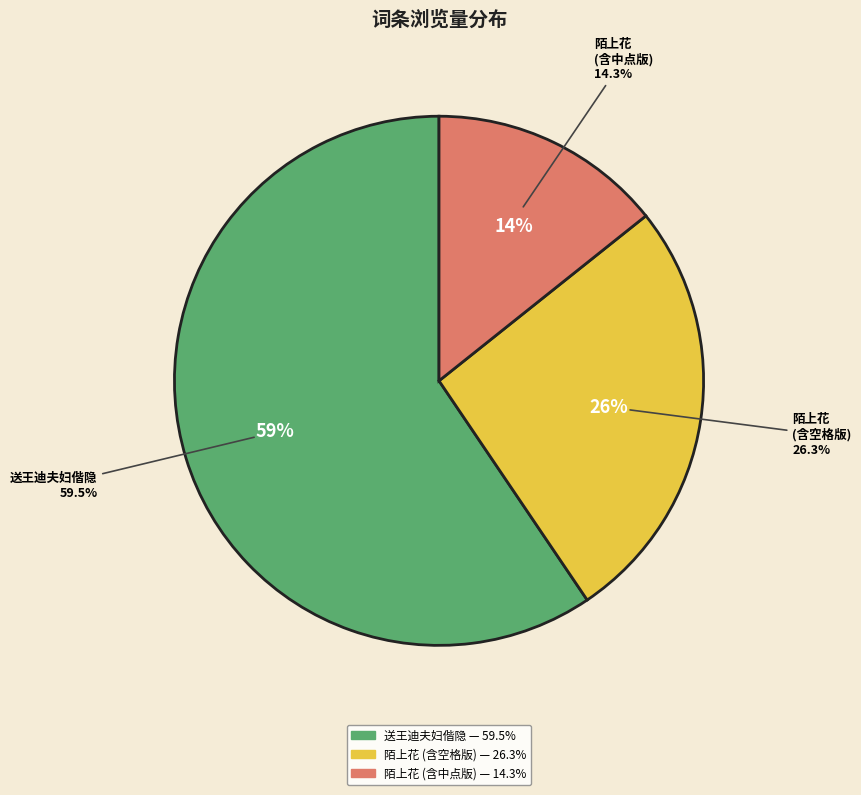

What is the ratio of the value at 送王迪夫妇偕隐 to the value at 陌上花 携内子重游荷兰，花田叔谟士铭两夫妇偕去?

2.3